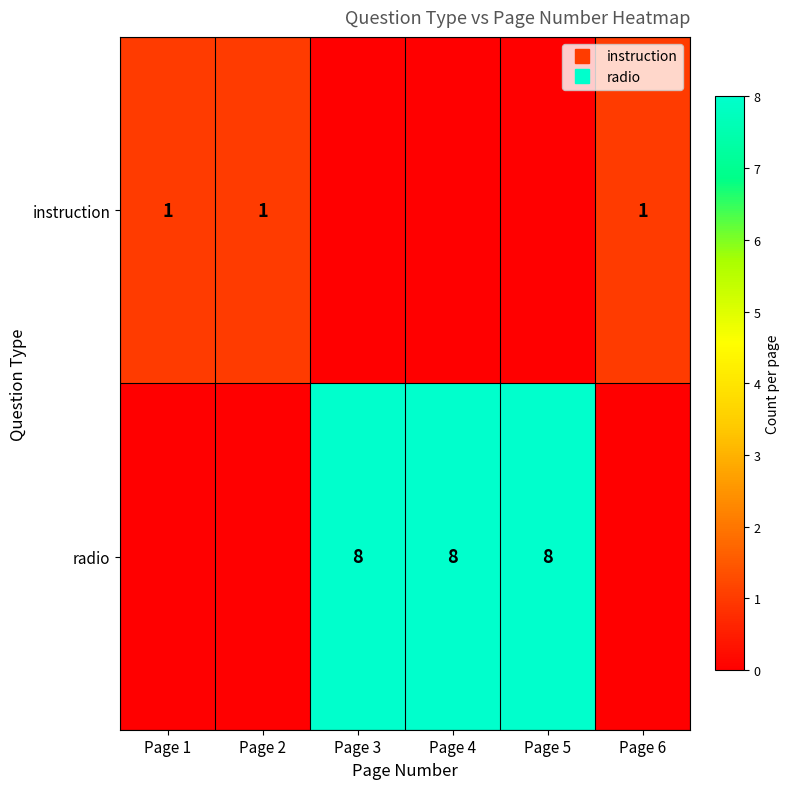

Between Page 1 and Page 3, which series saw the biggest shift?

radio